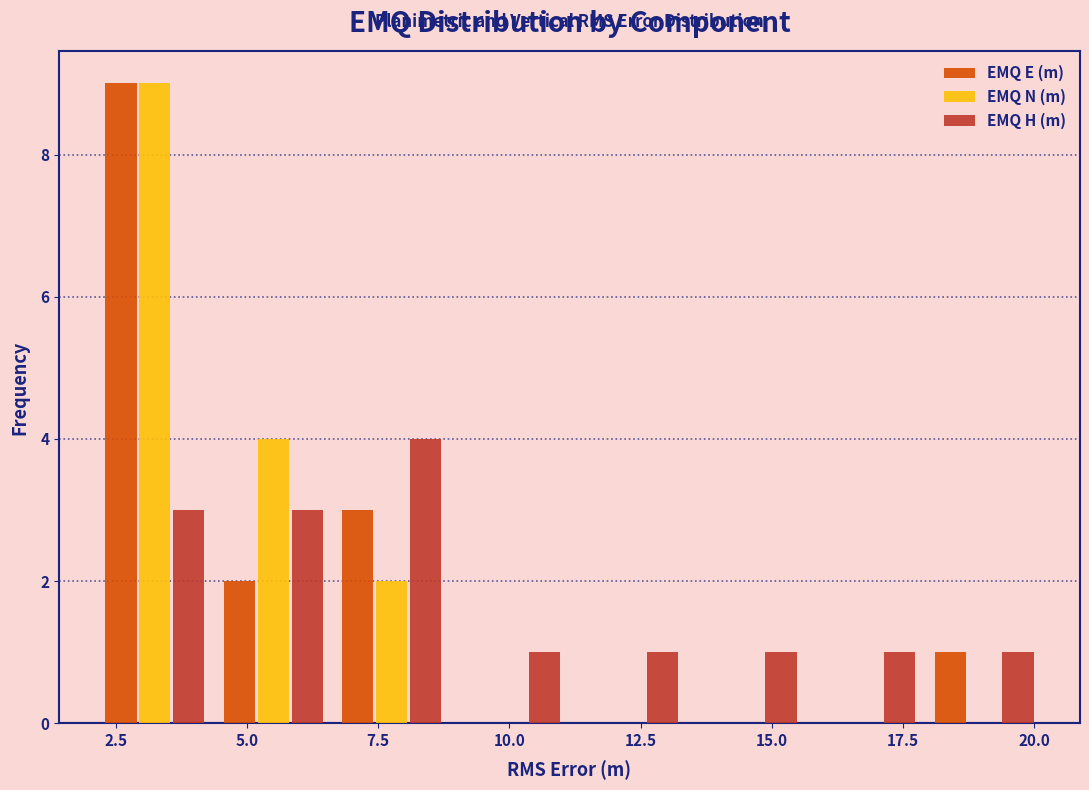

Reading left to right, transcribe this chart: for each range on the x-axis, give the height of each series' bar. Neither the bar edges nor the heights are printed on the chart, so give them approximately, as read against the axes.

2.0 to 4.5: EMQ E (m)=9	EMQ N (m)=9	EMQ H (m)=3
4.5 to 6.5: EMQ E (m)=2	EMQ N (m)=4	EMQ H (m)=3
6.5 to 9.0: EMQ E (m)=3	EMQ N (m)=2	EMQ H (m)=4
9.0 to 11.0: EMQ E (m)=0	EMQ N (m)=0	EMQ H (m)=1
11.0 to 13.5: EMQ E (m)=0	EMQ N (m)=0	EMQ H (m)=1
13.5 to 15.5: EMQ E (m)=0	EMQ N (m)=0	EMQ H (m)=1
15.5 to 18.0: EMQ E (m)=0	EMQ N (m)=0	EMQ H (m)=1
18.0 to 20.0: EMQ E (m)=1	EMQ N (m)=0	EMQ H (m)=1